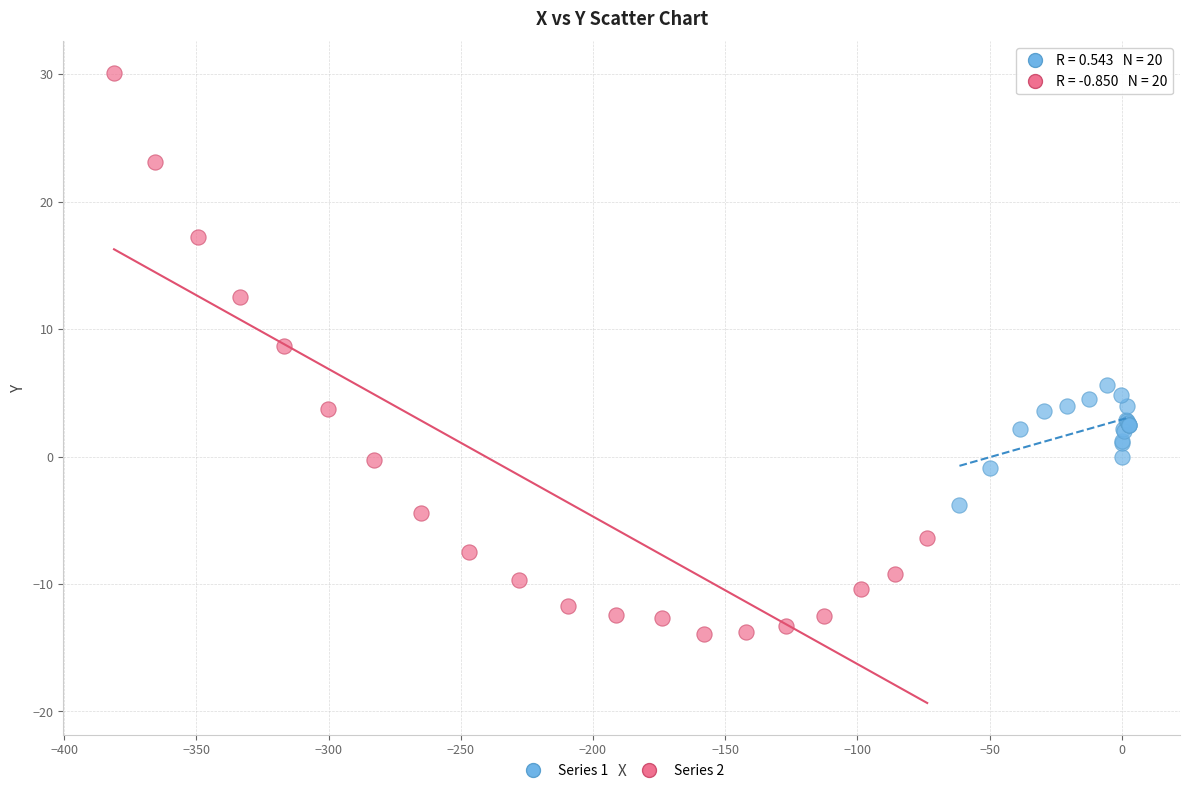

Which series contains the highest Y value?

Series 2